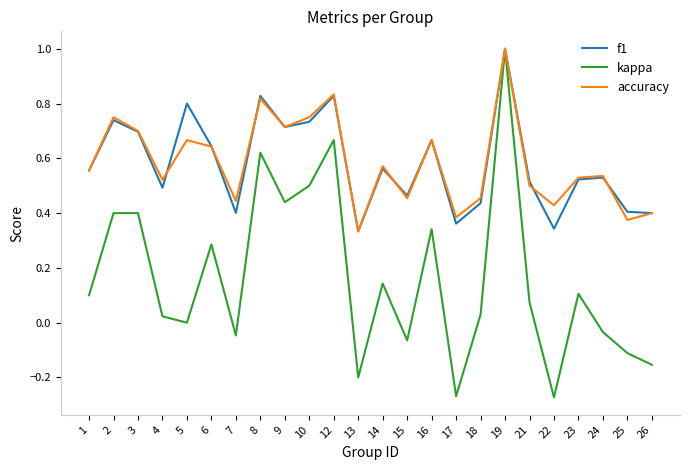

The value of kappa at 16 is 0.2. True or false?

False